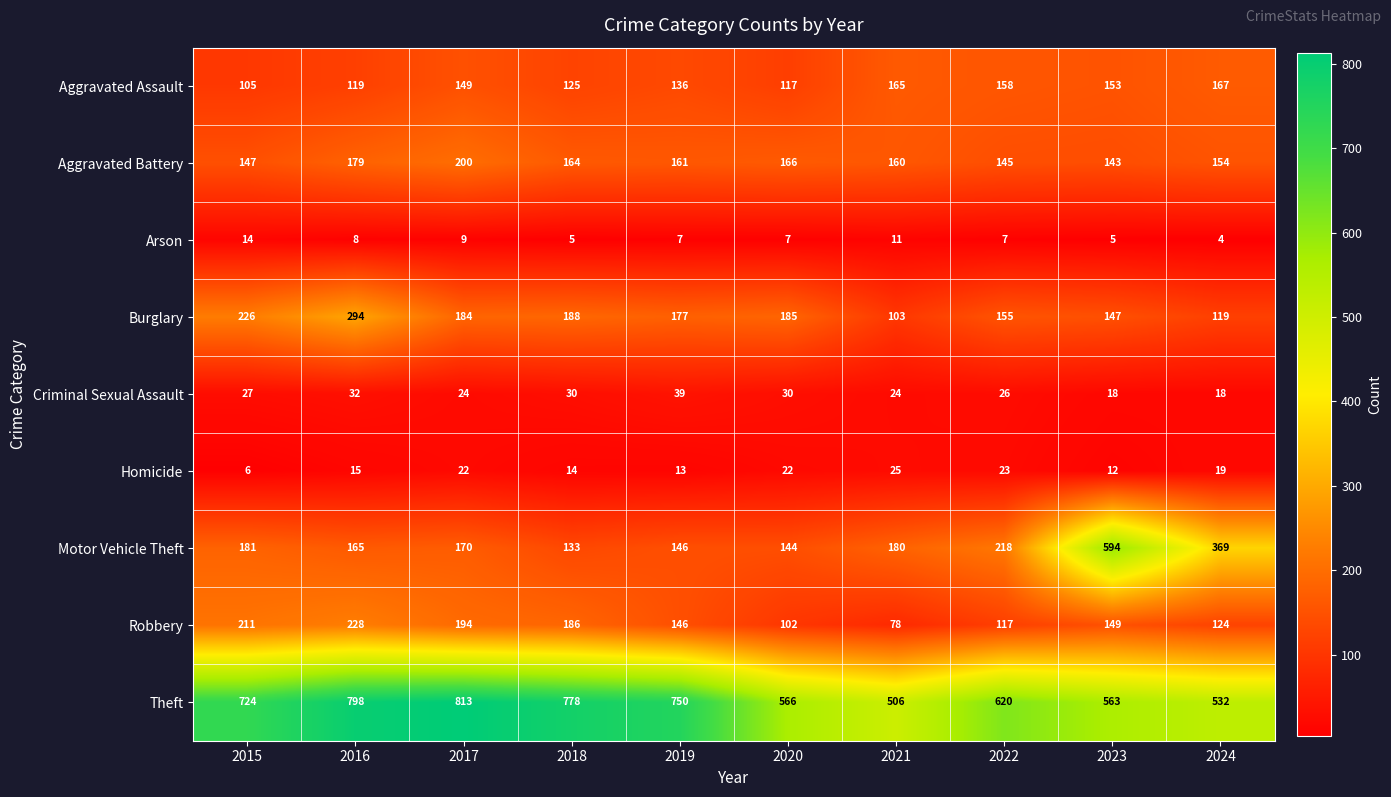

What is the difference between the highest and lowest values at 2024?

528